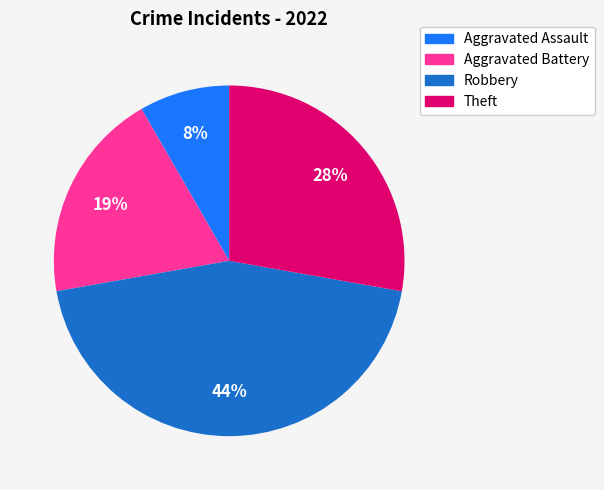

What is the largest slice in the pie chart?

Robbery